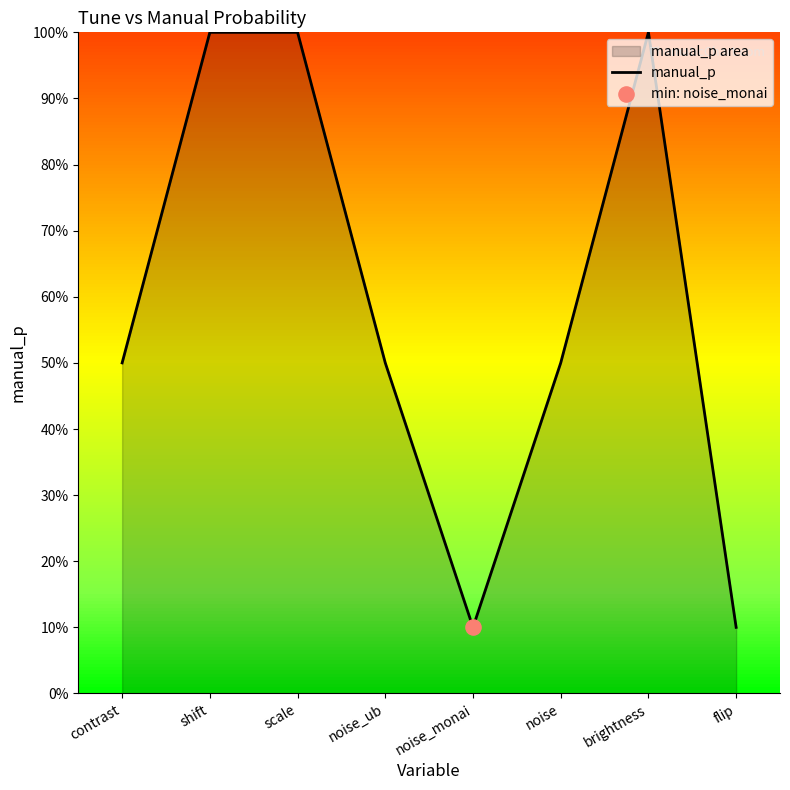

Which has a higher value, noise_monai or noise?

noise